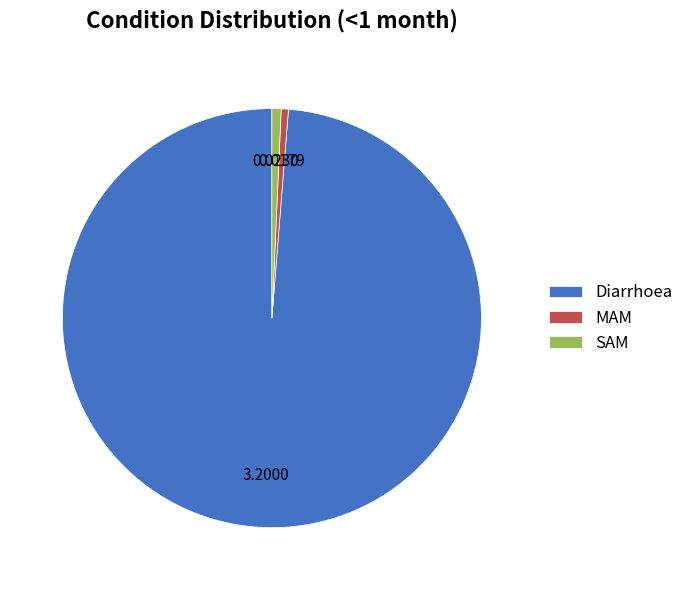

The SAM slice represents 11% of the pie. True or false?

False